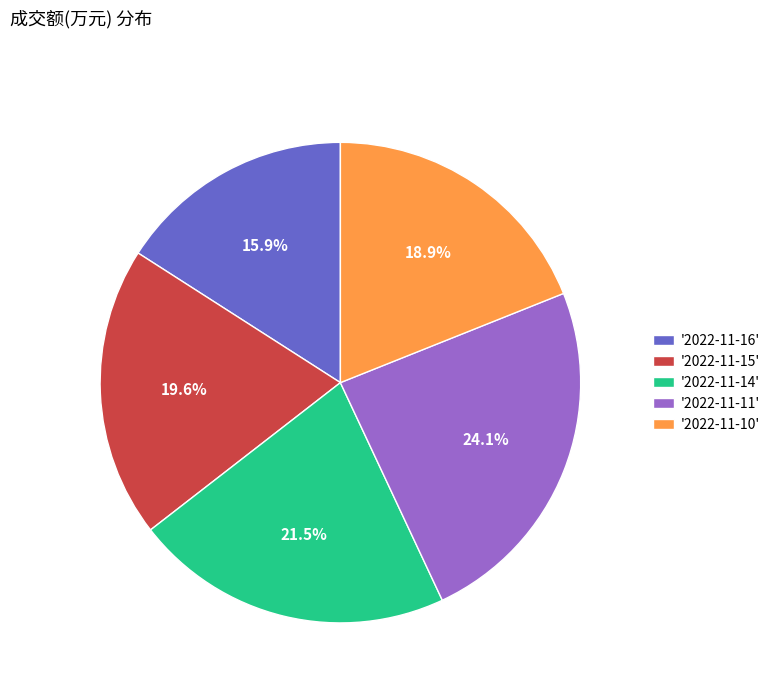

What is the ratio of the value at '2022-11-10' to the value at '2022-11-11'?

0.8